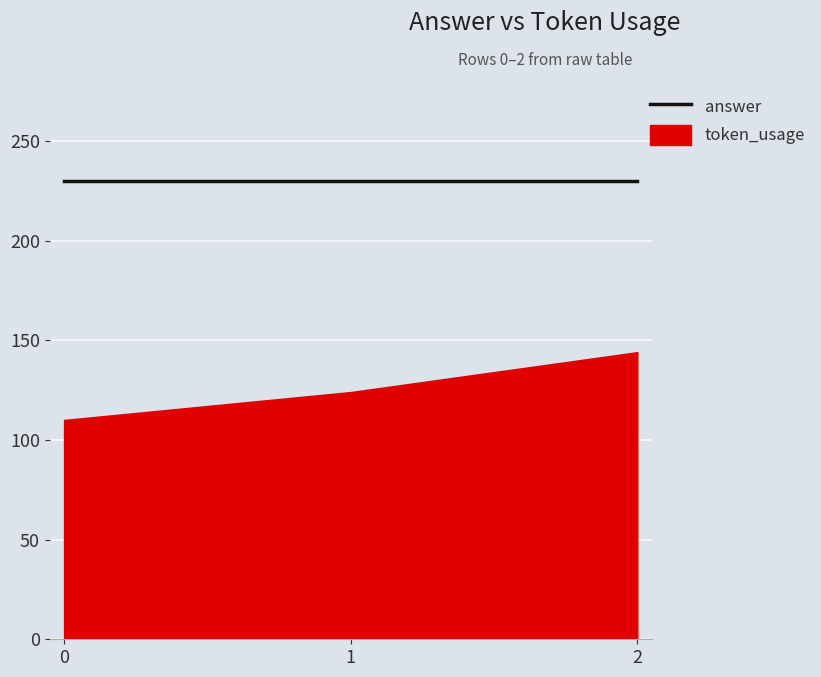

What is the smallest value displayed?

110